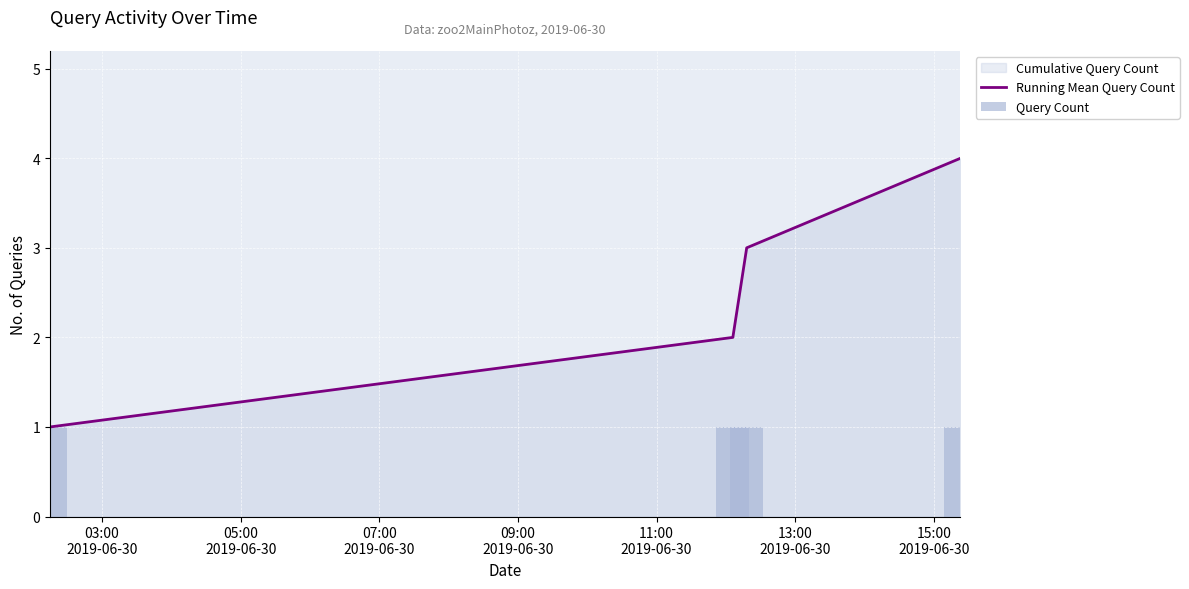

What is the value of the Query Count bar at the 2nd from the left?

1